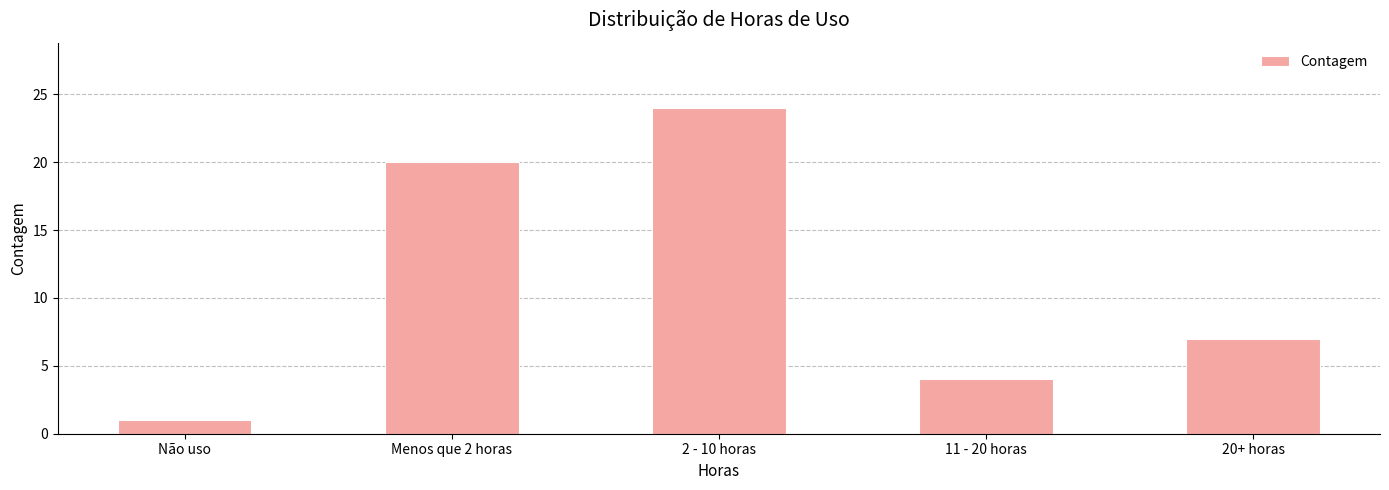

Reading left to right, what are all the values shown in this chart?

1	20	24	4	7